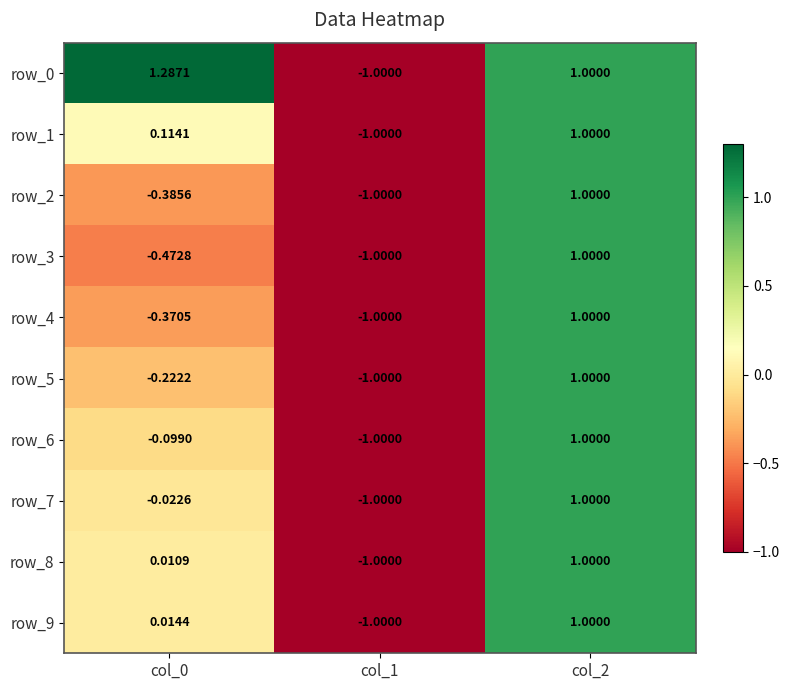

How many values in the row_8 series are below 0?

1